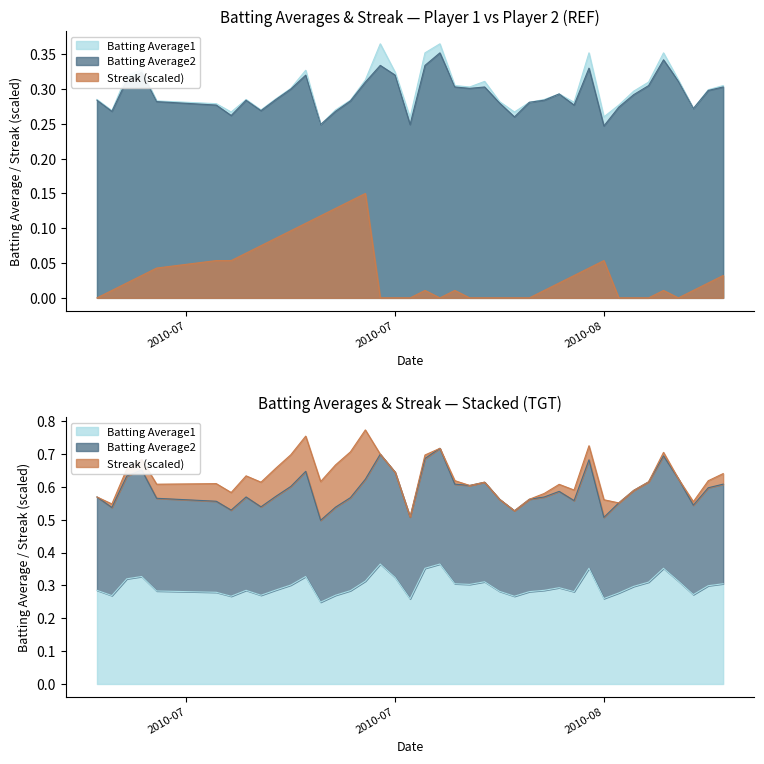

Which series changed the most between 2010-07-11 and 2010-08-16?

Streak